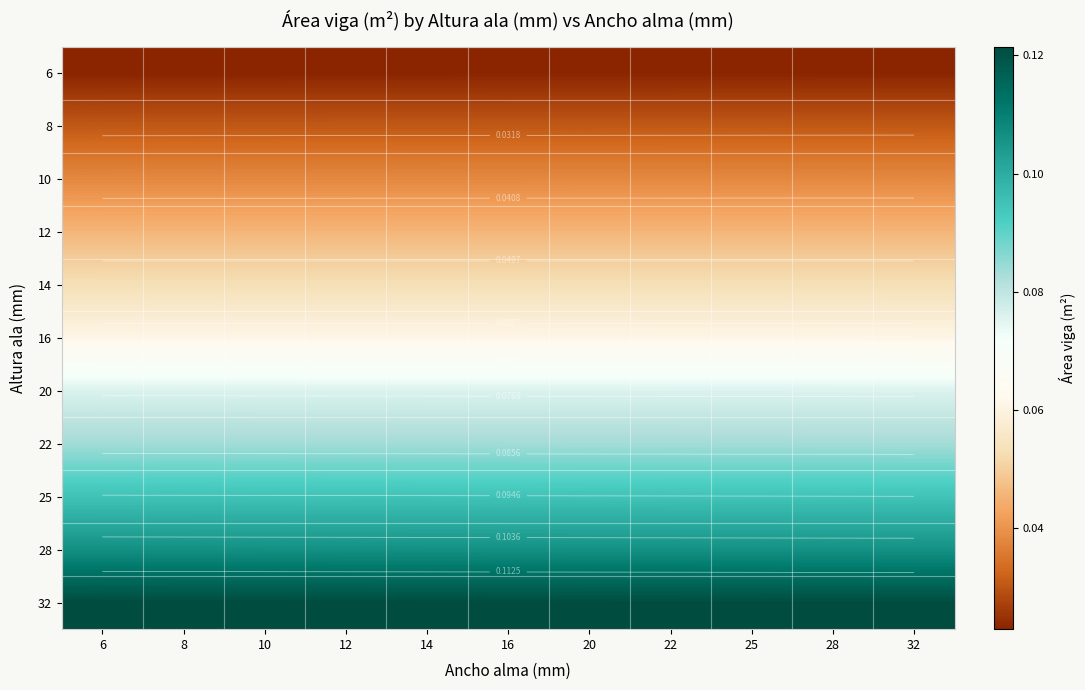

Is it true that 14 equals 0.0 at 20?

False